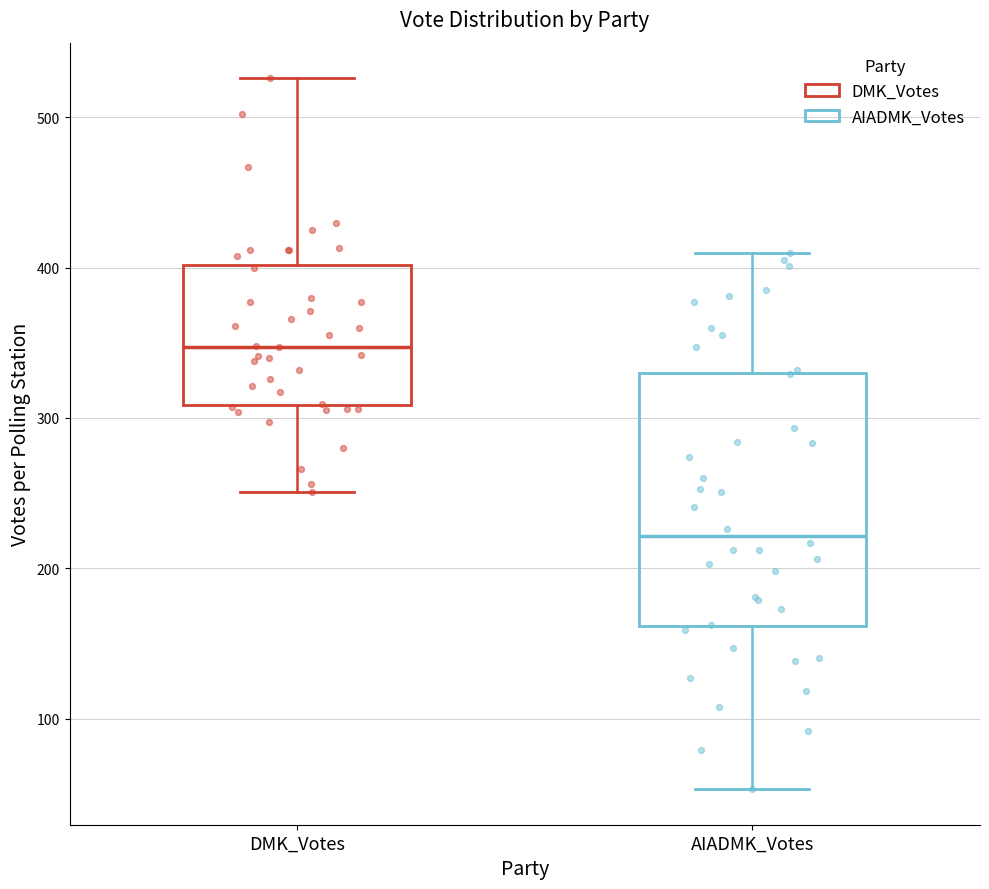

Reading left to right, transcribe this box plot: for each box, give where its median line is, the range the box spans, and where its two whiskers end, as read against the y-axis. The values are not printed on the chart, so give them approximately, as read against the axis.

DMK_Votes: median 350, box 310 to 400, whiskers 250 to 530
AIADMK_Votes: median 220, box 160 to 330, whiskers 50 to 410